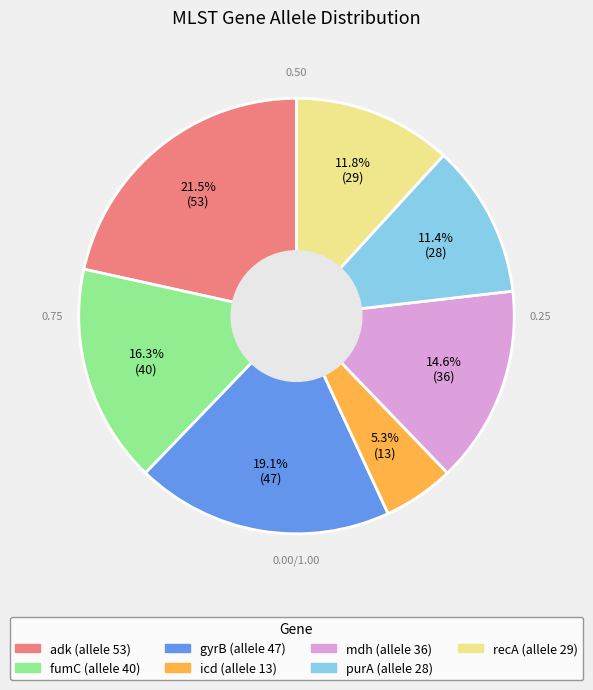

What percentage is the mdh slice, to the nearest percent?

15%